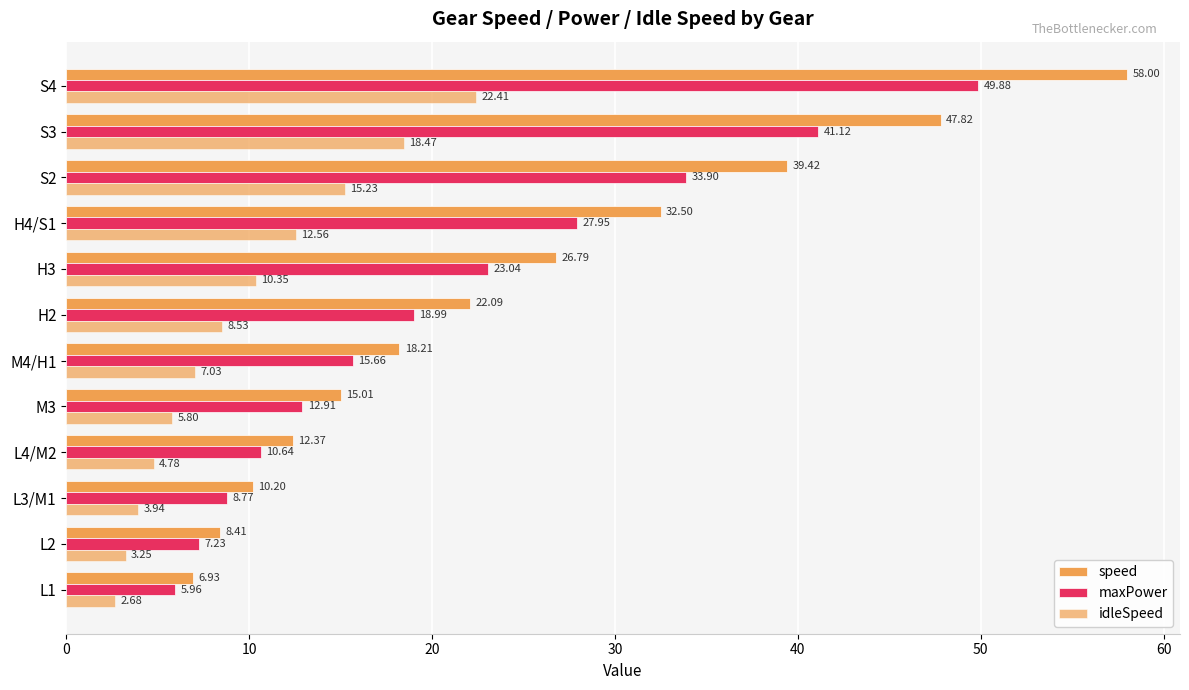

How many values in the maxPower series are below 18?

6